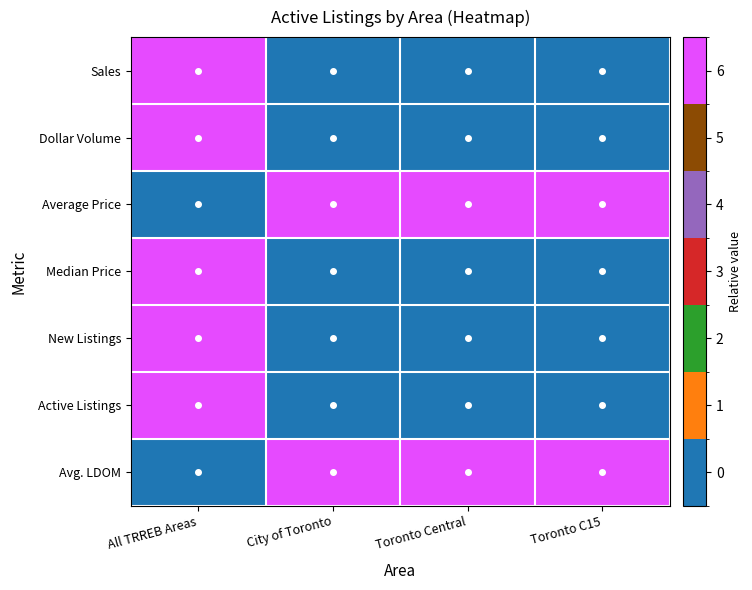

At how many categories does at least one series exceed 0?

4